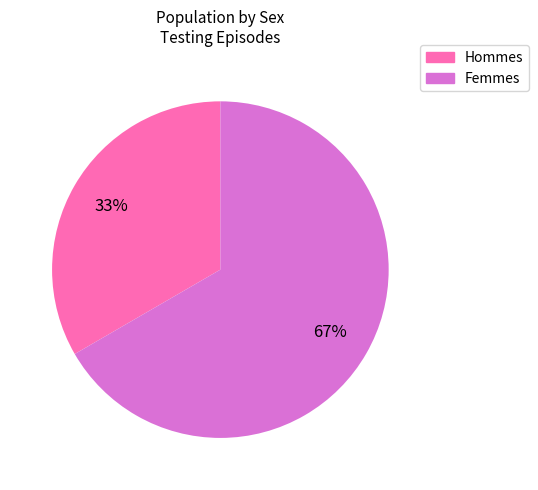

To the nearest percent, what is the average slice percentage?

50%